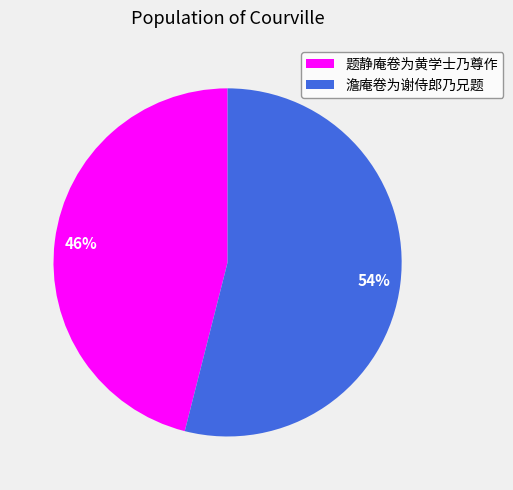

Which has a higher value, 题静庵卷为黄学士乃尊作 or 澹庵卷为谢侍郎乃兄题?

澹庵卷为谢侍郎乃兄题